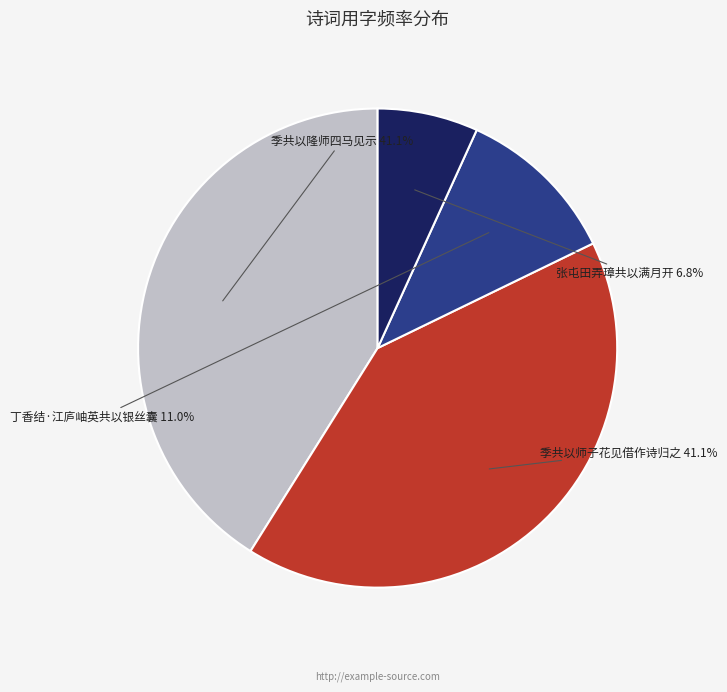

Is there any slice that represents more than half of the pie?

No